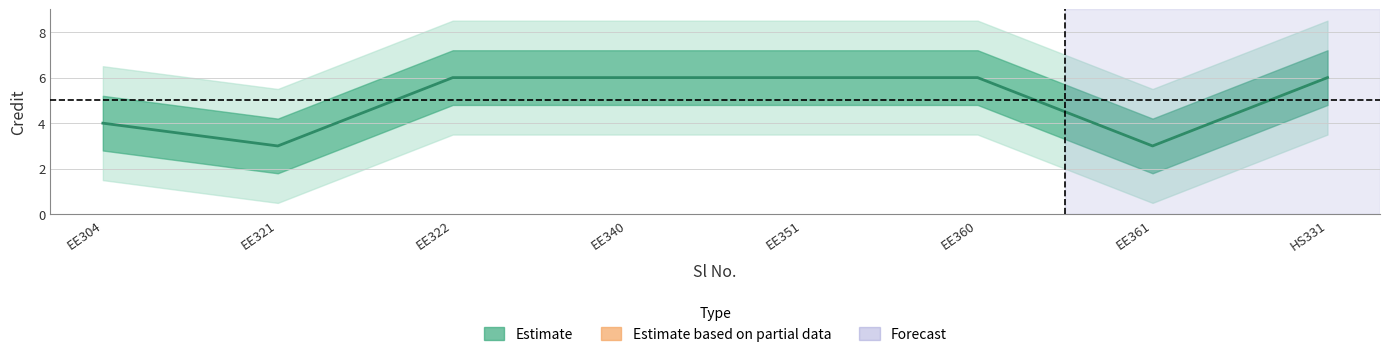

What is the sum of all values?

40